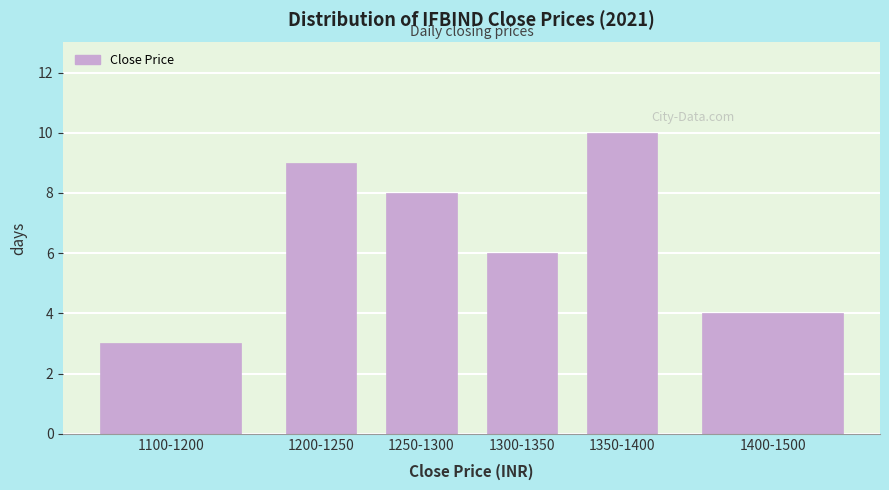

Reading right to left, what are all the values shown in this chart?

1400-1500=4	1350-1400=10	1300-1350=6	1250-1300=8	1200-1250=9	1100-1200=3